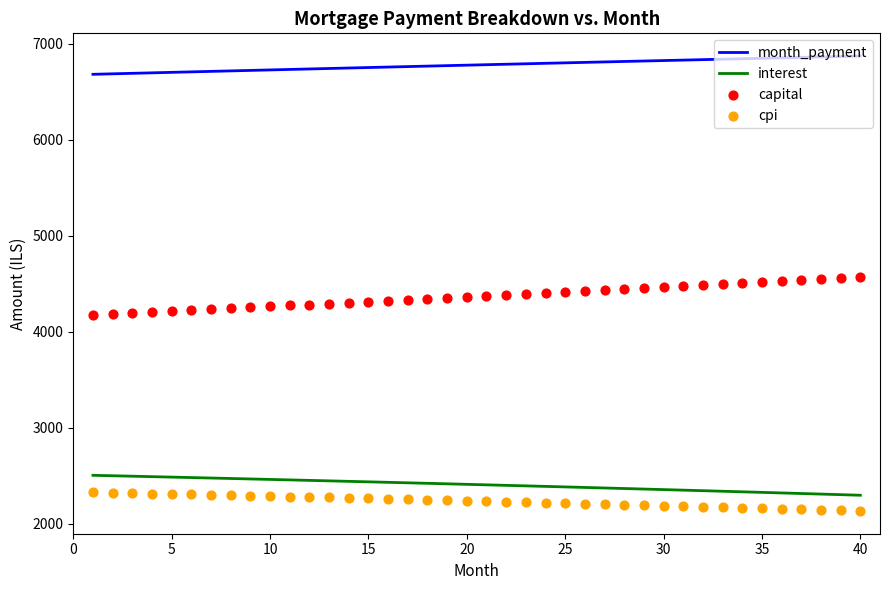

Which series has the widest spread of Y values?

capital